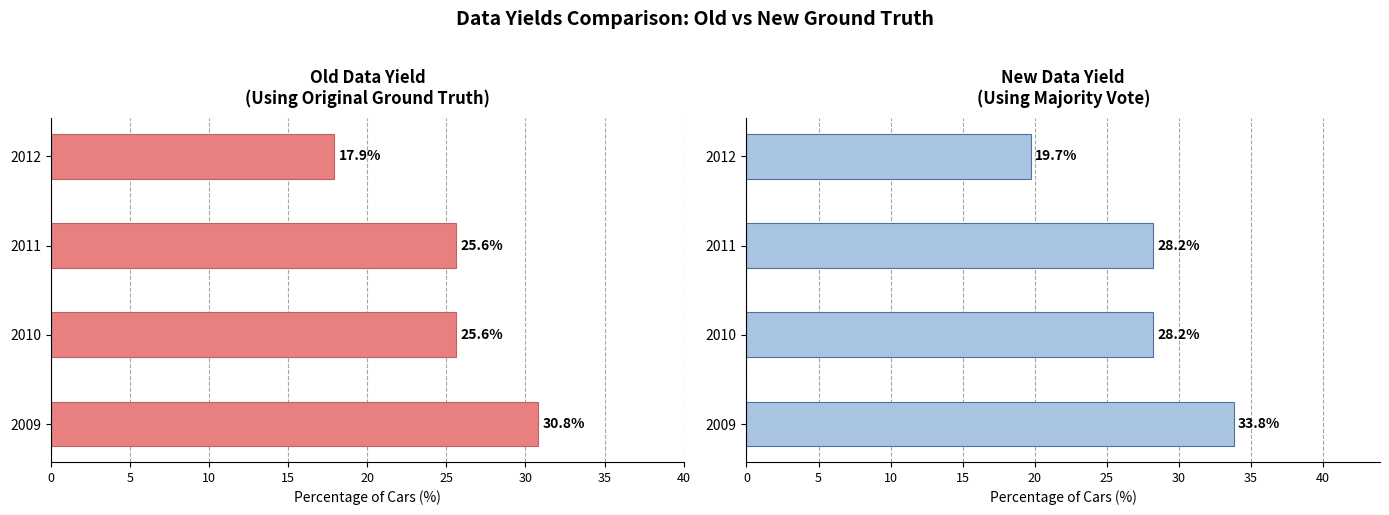

What is the minimum value shown in the chart?

17.9